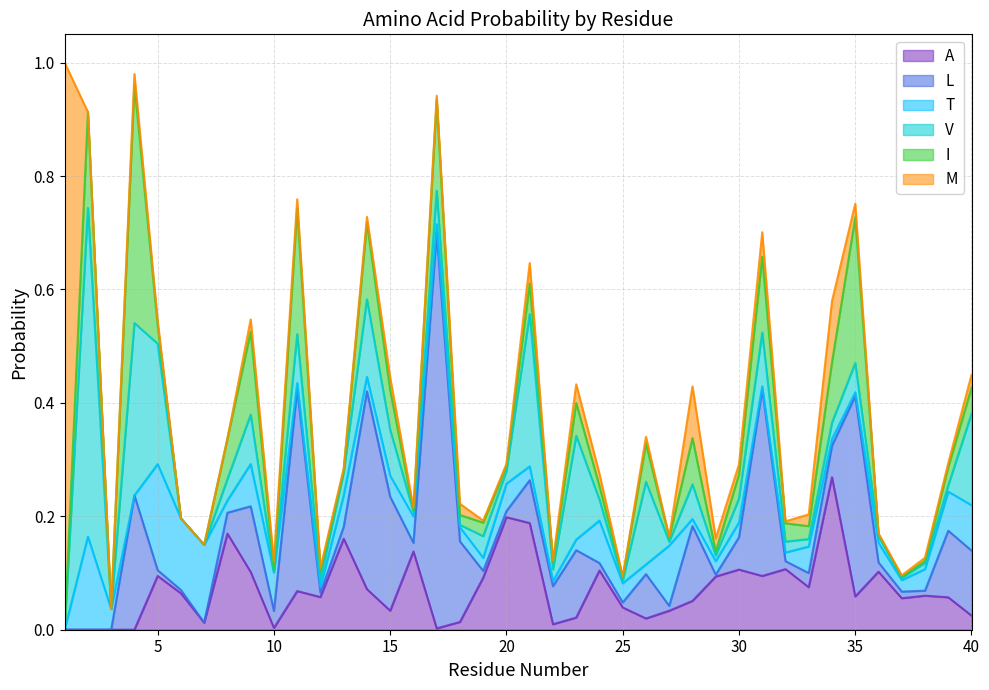

Does the chart have visible grid lines?

Yes